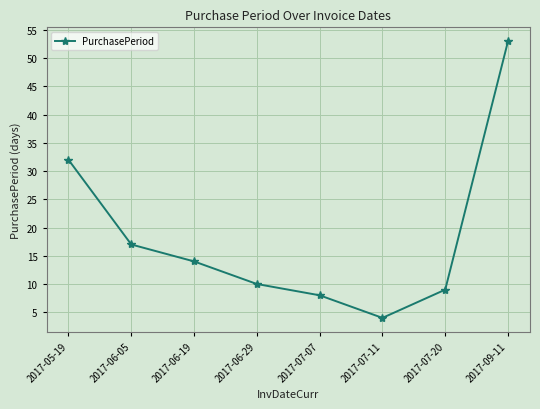

What is the minimum value shown in the chart?

4